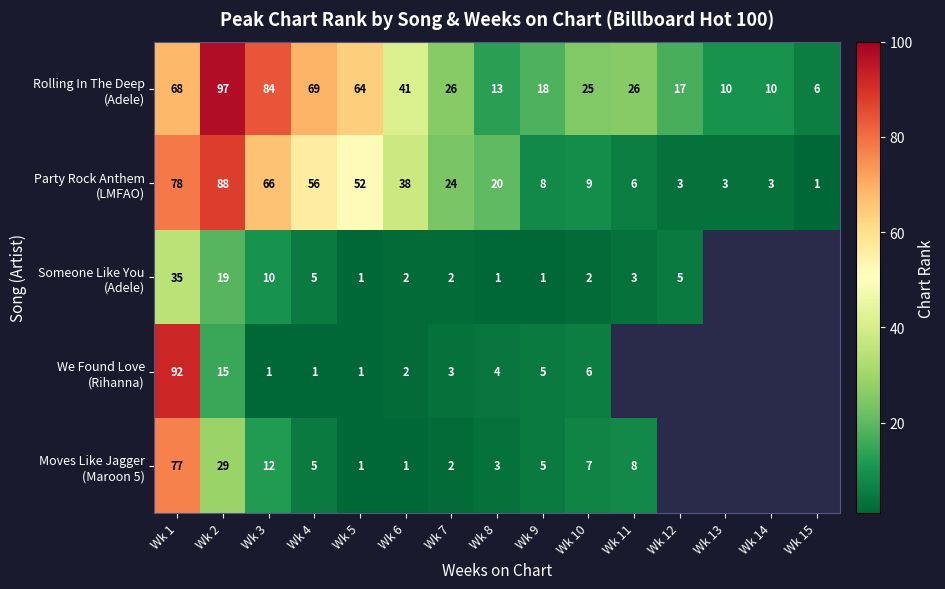

Is the value of Moves Like Jagger (Maroon 5) at Wk 7 greater than the value of Rolling In The Deep (Adele) at Wk 3?

No